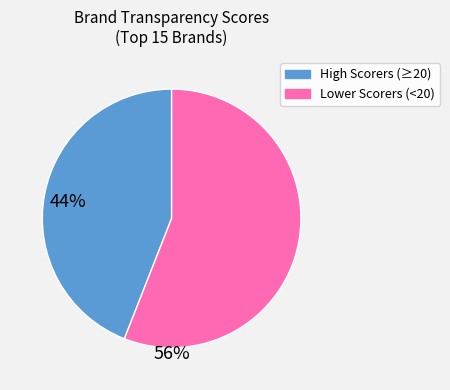

Is there any slice that represents more than half of the pie?

Yes